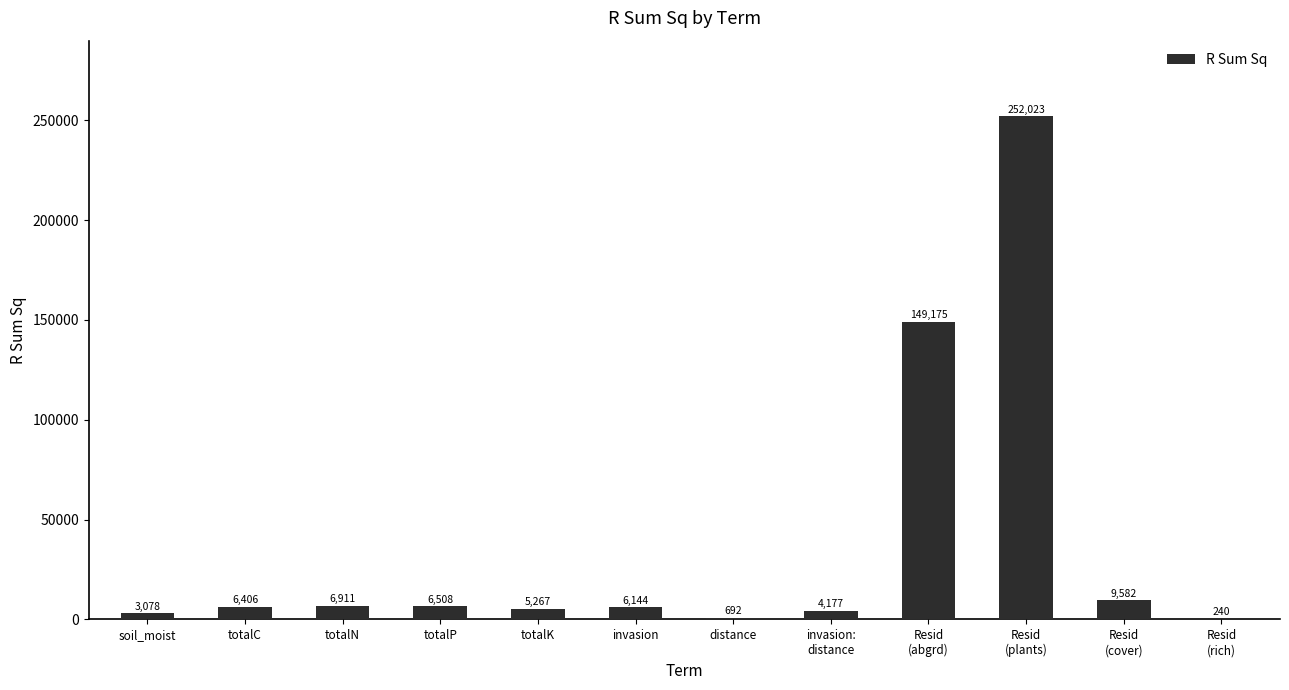

What is the ratio of the value at soil_moist to the value at totalN?

0.4